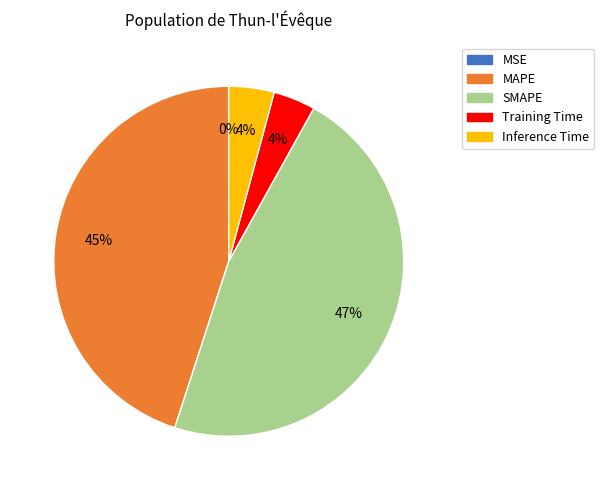

Is the sum of SMAPE and Inference Time greater than half?

Yes